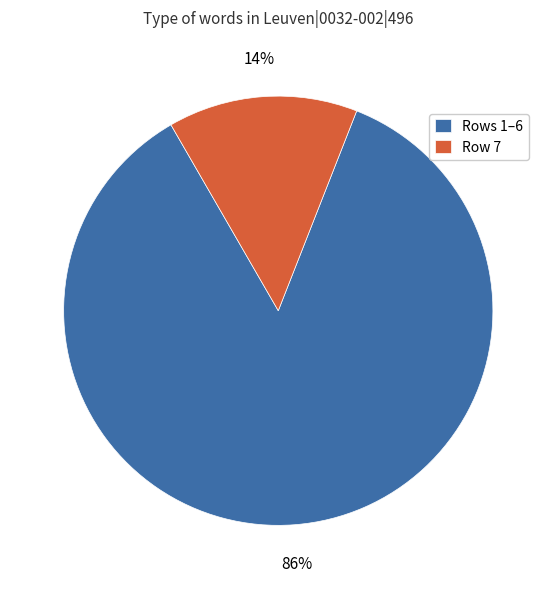

Which has a higher value, Row 7 or Rows 1–6?

Rows 1–6